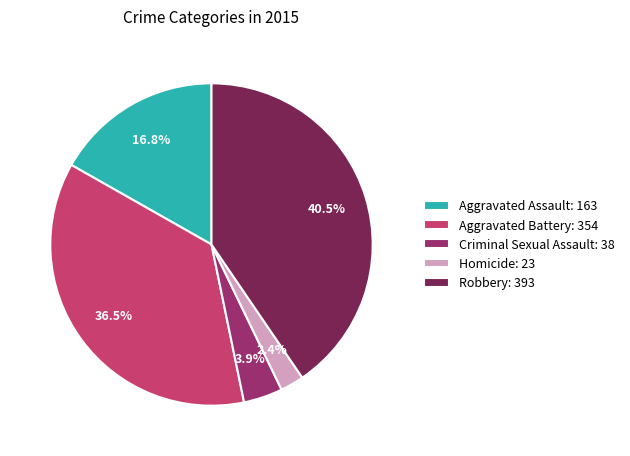

To the nearest percent, what portion does Homicide represent?

2%